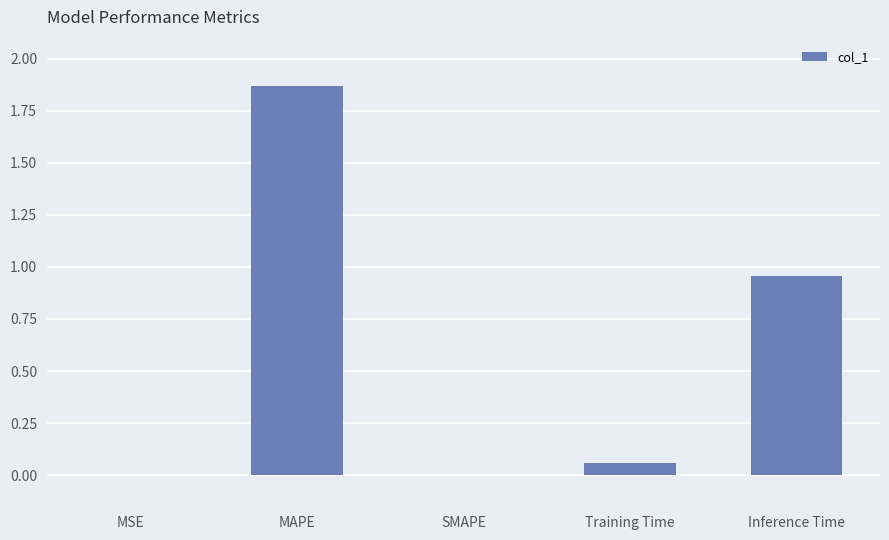

Which category has the highest value across all series?

MAPE